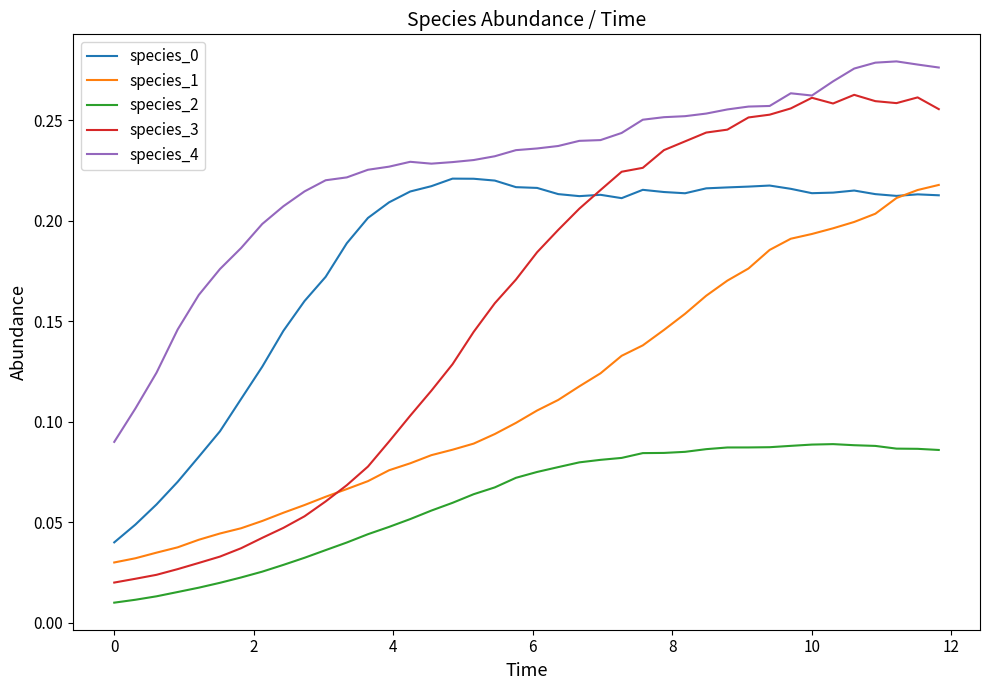

Which series has the largest total across all categories?

species_4